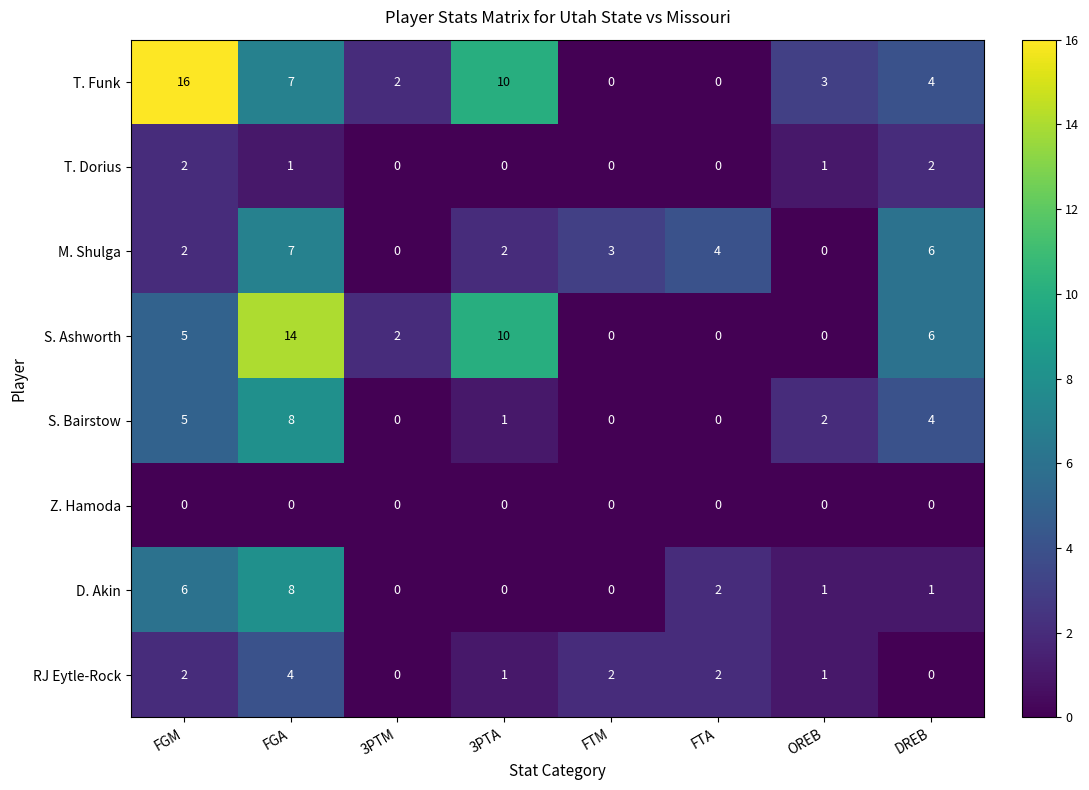

What is the difference between the maximum and minimum values in the M. Shulga series?

7